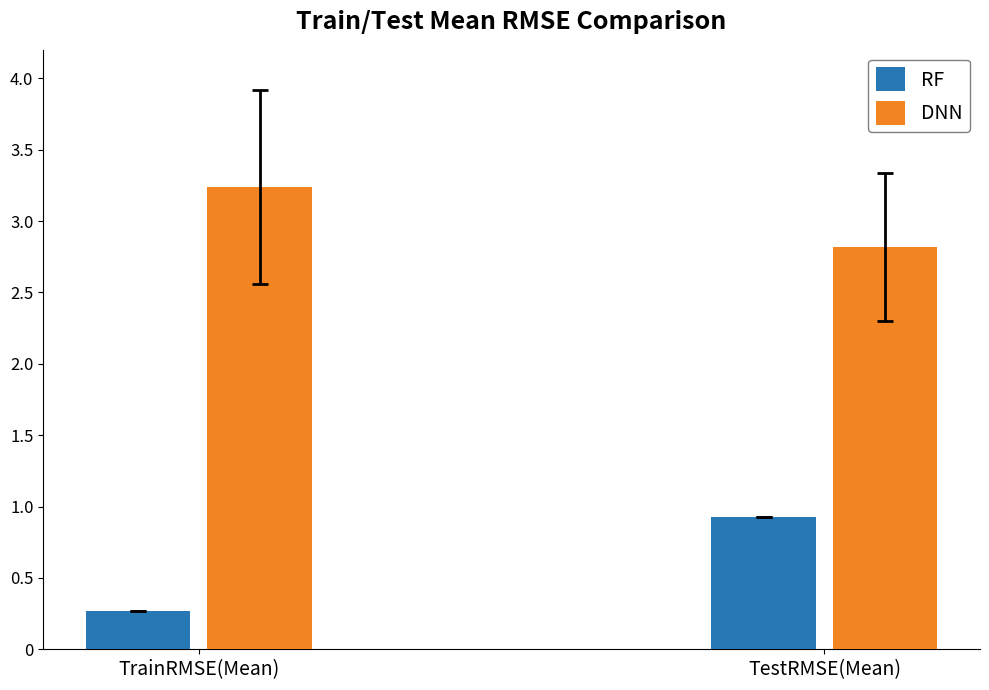

At which label is RF closest to 0?

TrainRMSE(Mean)